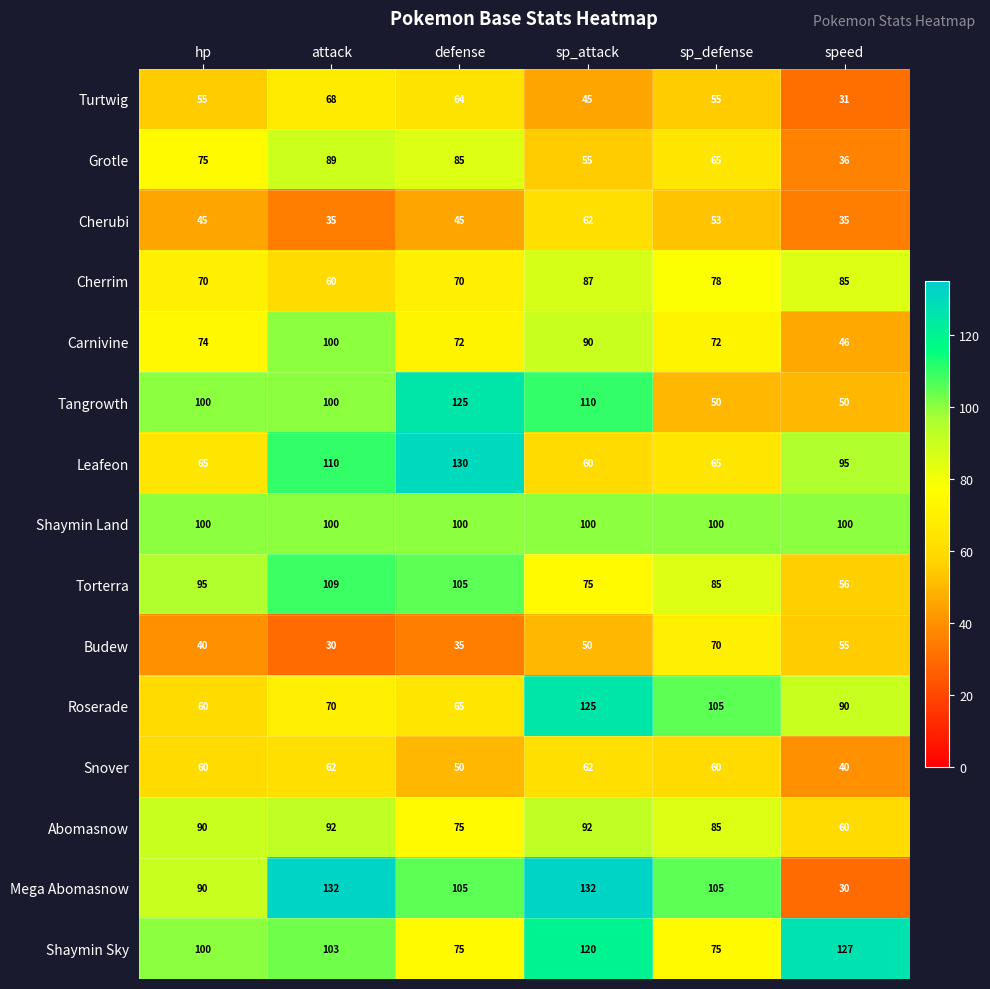

How many Tangrowth values are between 50 and 110?

5